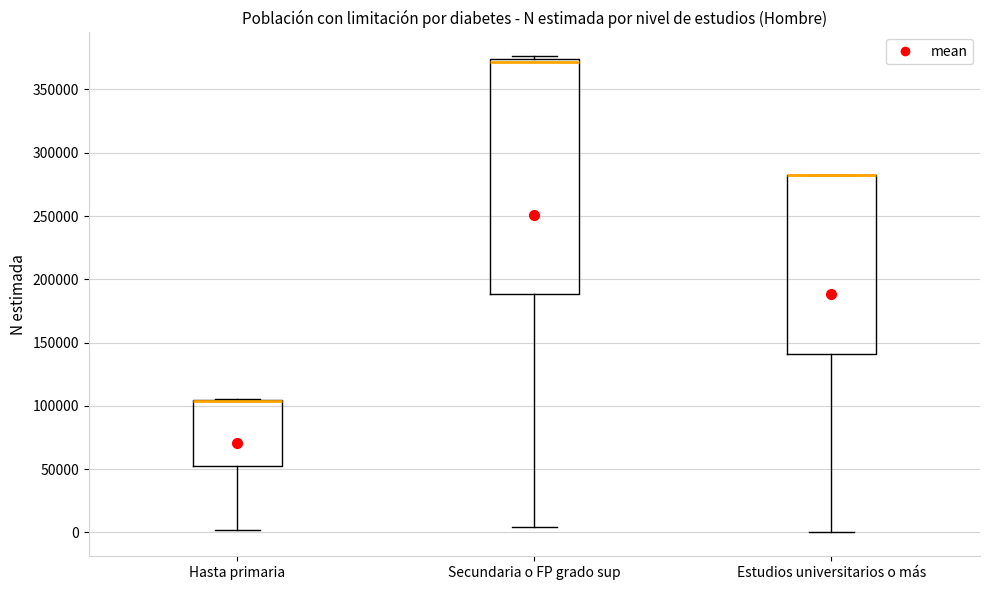

Where does the median line of the box for Secundaria o FP grado sup sit on the y-axis? The values are not printed on the chart, so give them approximately, as read against the axis.

370000